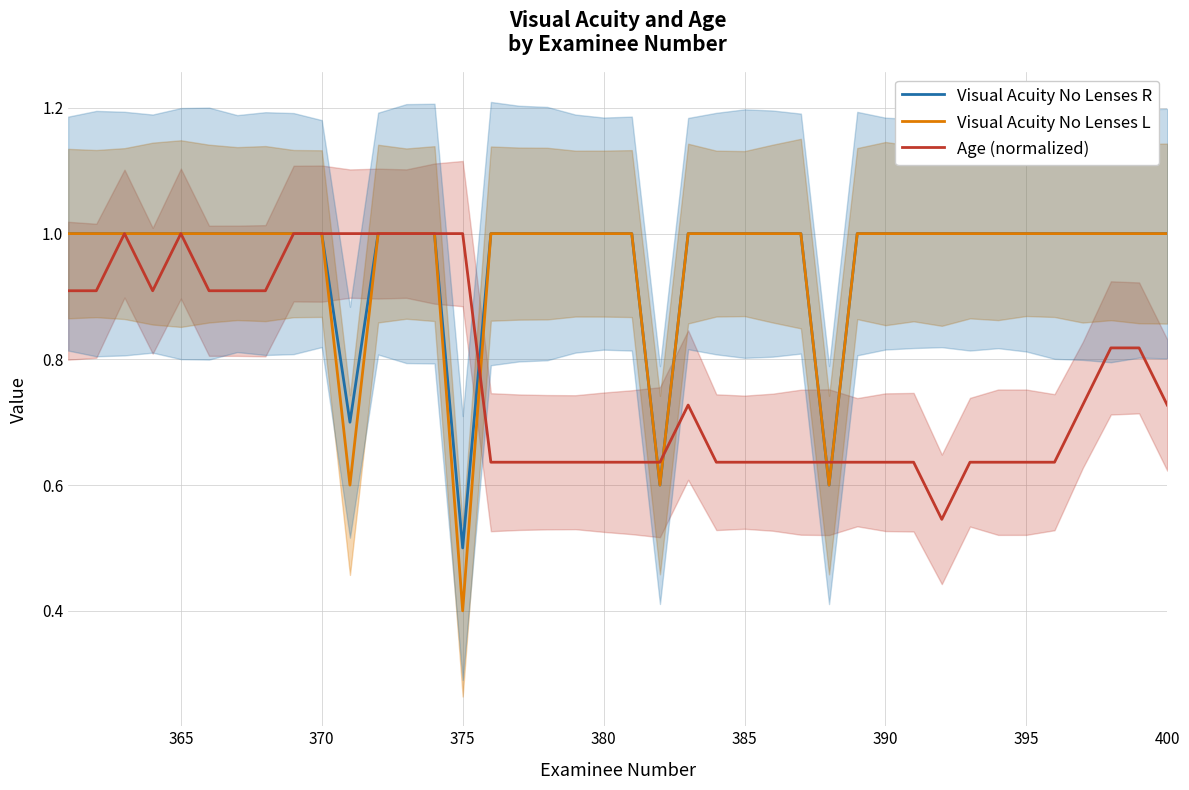

Is it true that Age (normalized) equals 1.0 at 375?

True